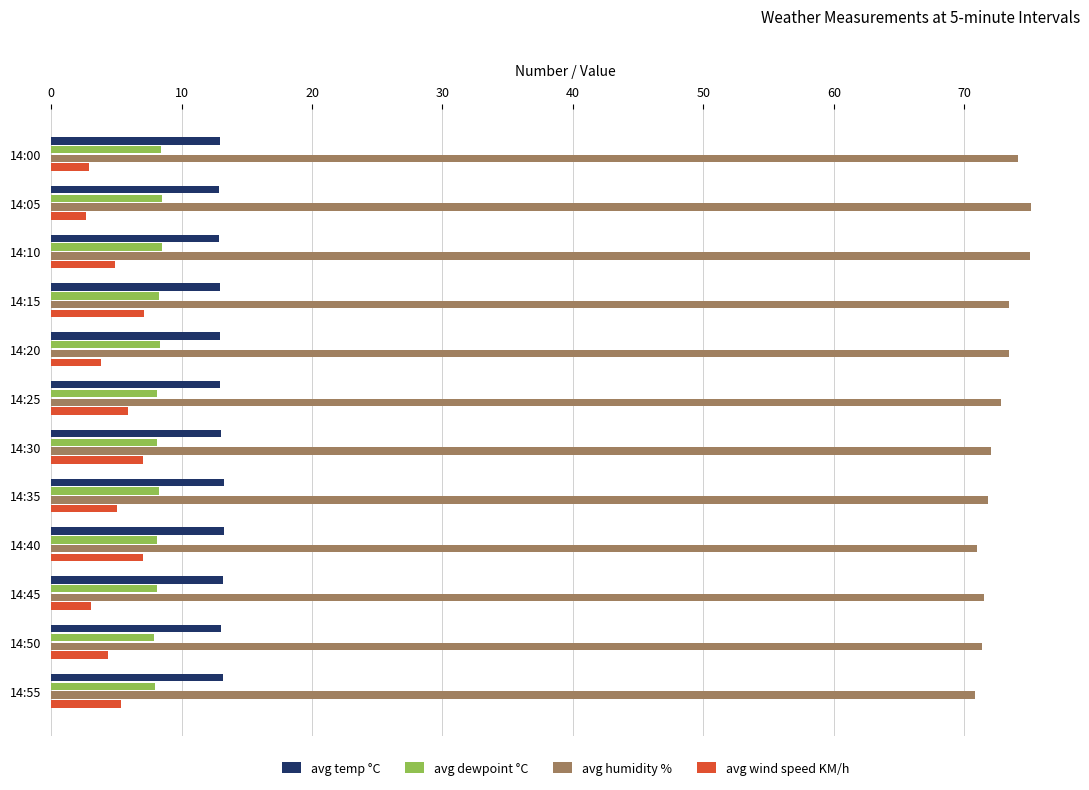

True or false: avg dewpoint °C has a value of 8.1 at 14:30.

True